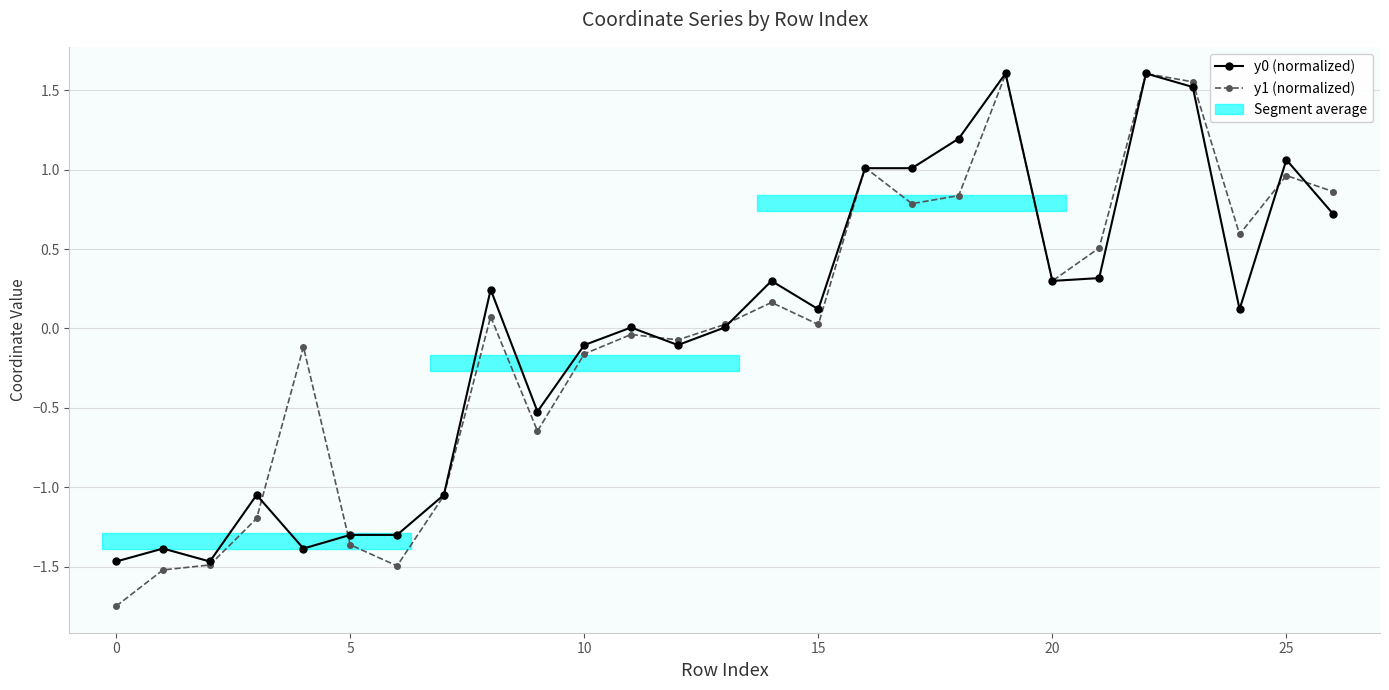

How many intersections are there between y1 (normalized) and y0 (normalized)?

11